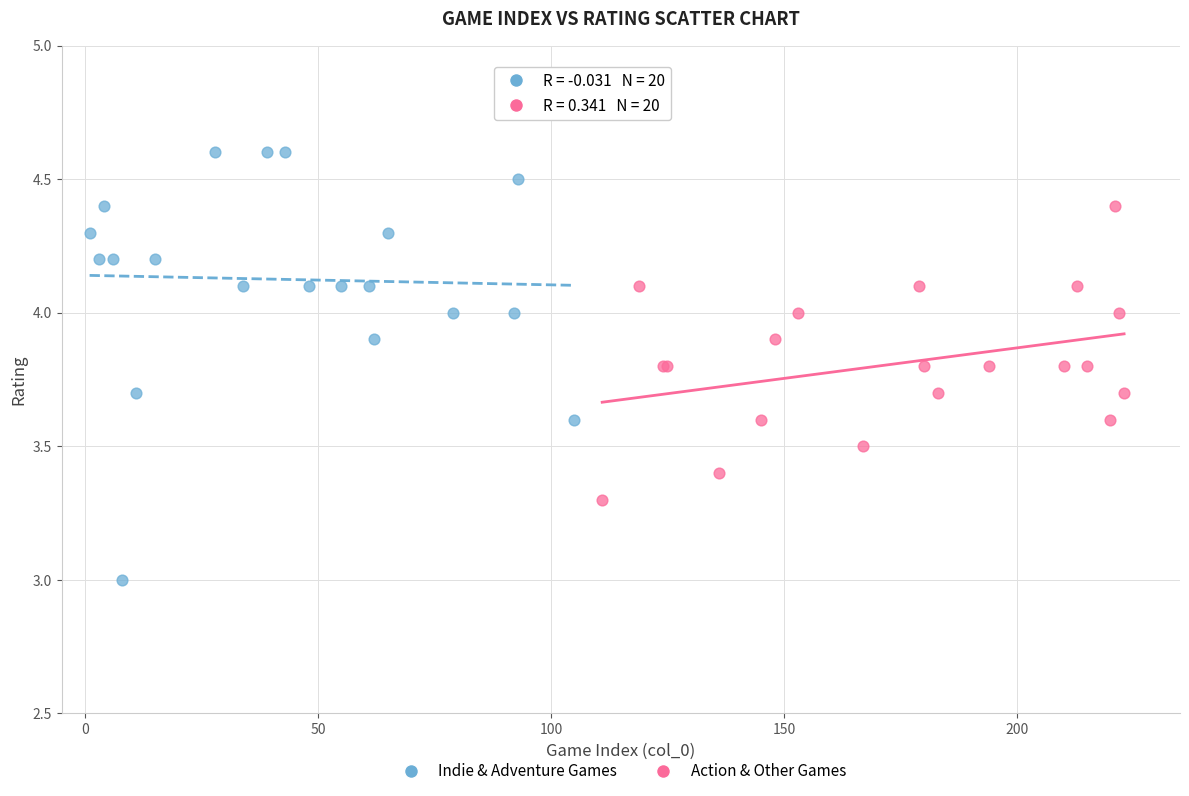

Which series has the widest spread of Y values?

Indie & Adventure Games